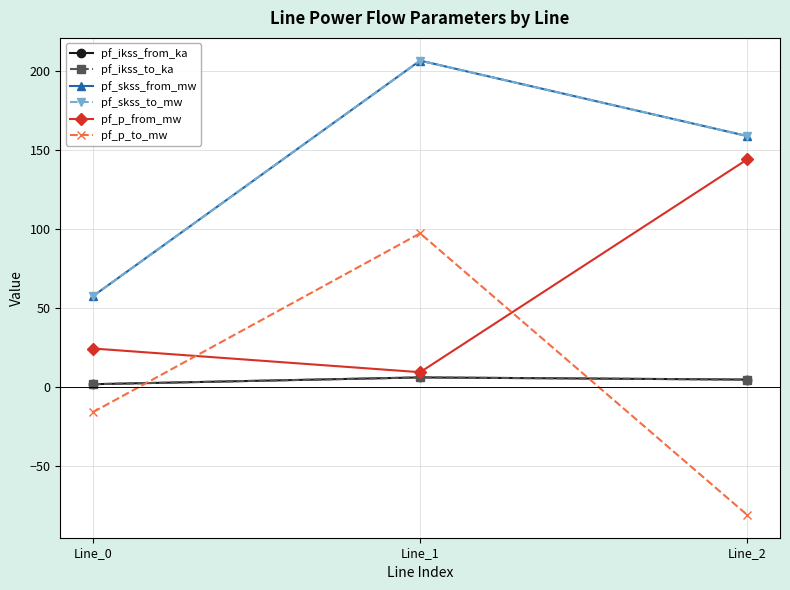

What is the average value of the pf_p_from_mw series?

59.2